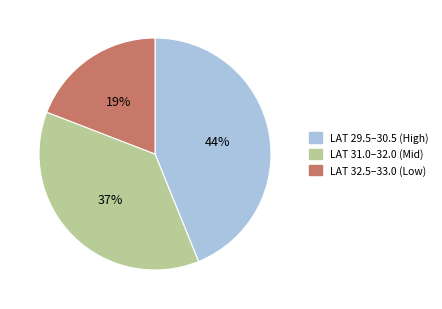

Which slice is the smallest?

LAT 32.5–33.0 (Low)